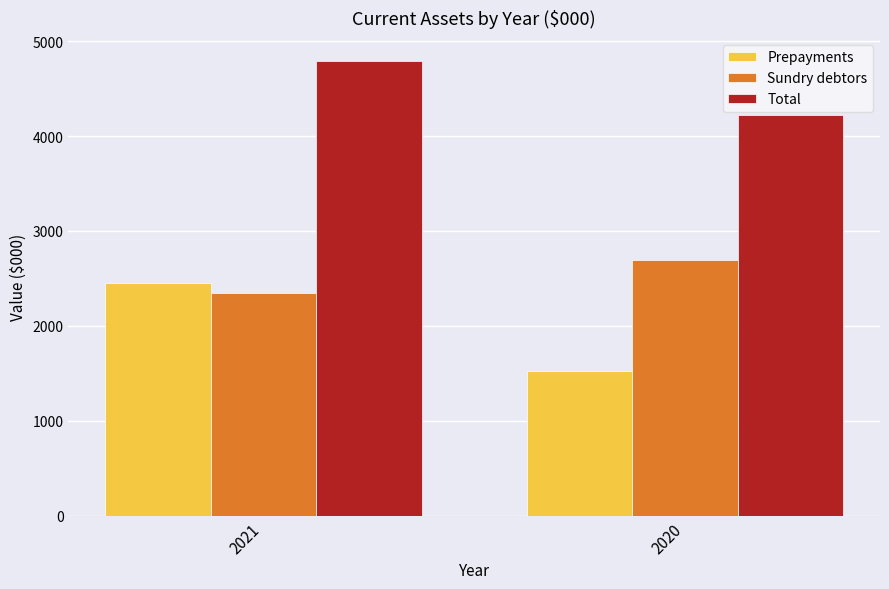

Rank the series by their average value, from highest to lowest.

Total, Sundry debtors, Prepayments